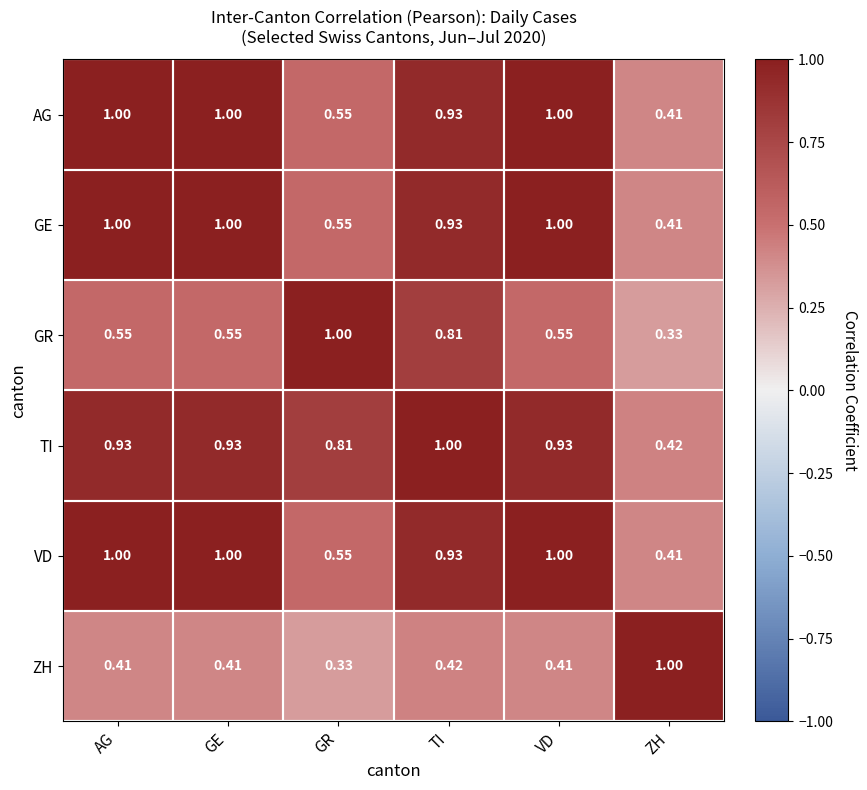

Which series has the largest total across all categories?

TI